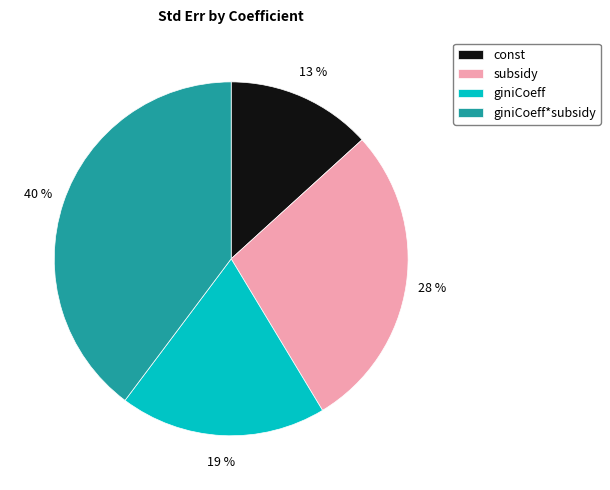

Which category has the biggest portion of the pie?

giniCoeff*subsidy